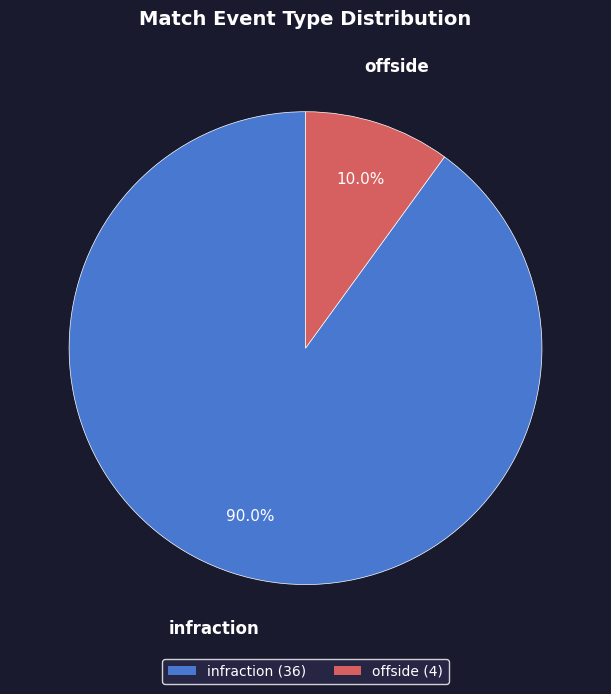

Do offside and infraction together represent more than half of the pie?

Yes